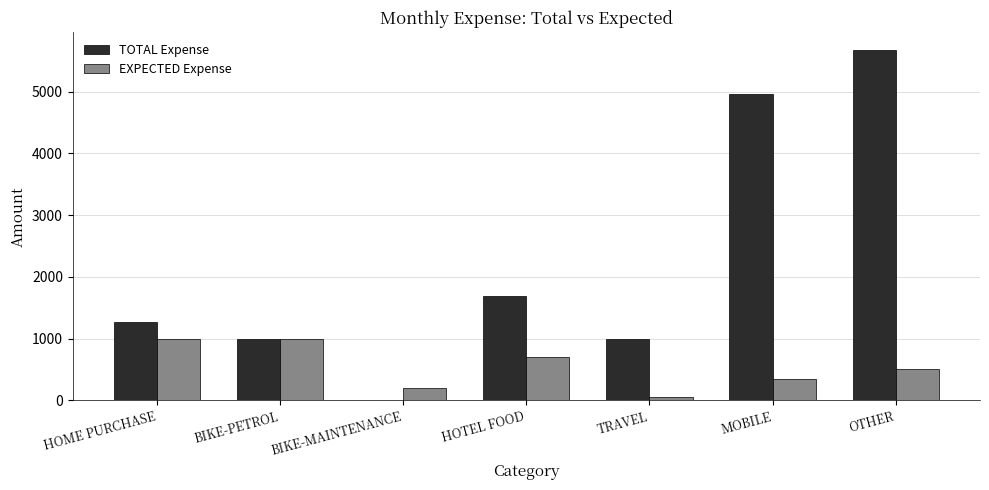

Are the bars grouped side by side (vs. stacked)?

Yes